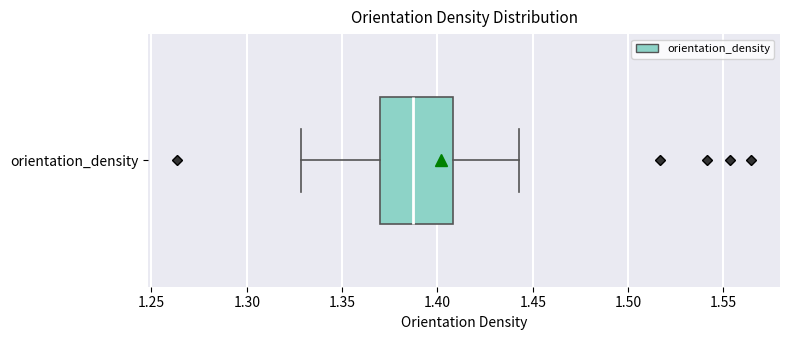

Where is the right edge of the box for orientation_density on the x-axis? The values are not printed on the chart, so give them approximately, as read against the axis.

1.410